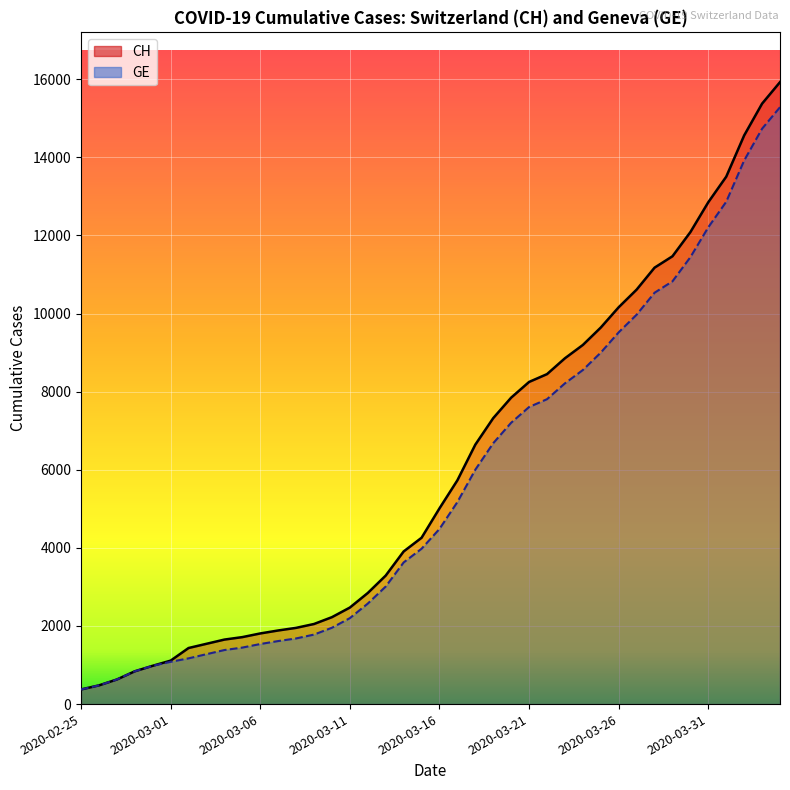

What is the average value of the CH series?

6053